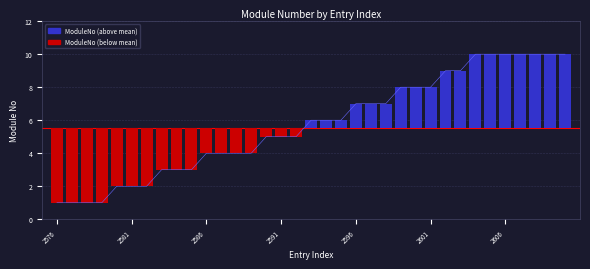

Is it true that the value at 2589 is 2?

False